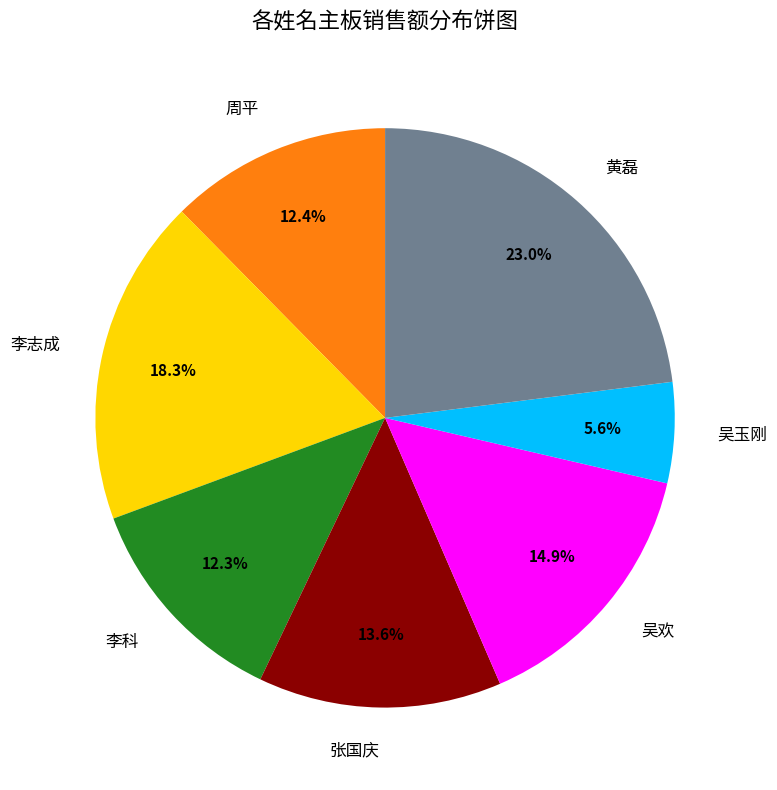

What is the ratio of the value at 黄磊 to the value at 李科?

1.9